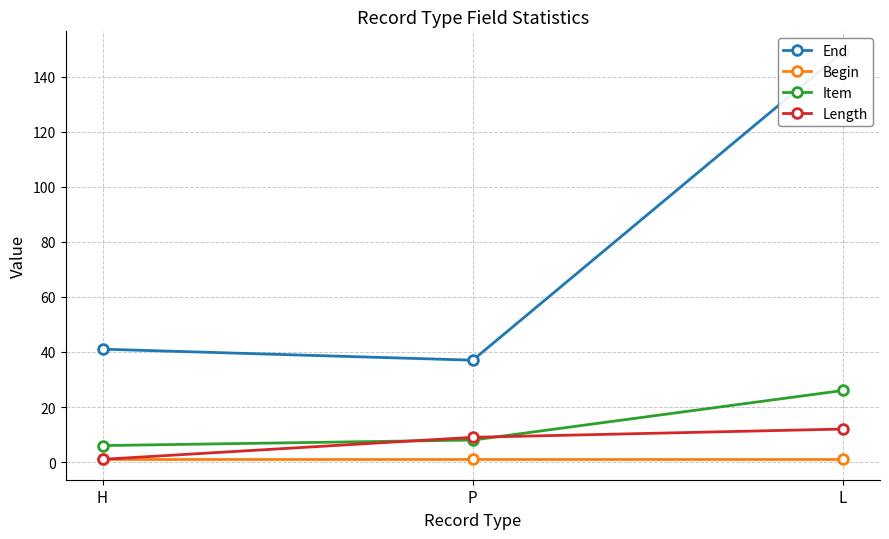

At which category is the sum across all series the highest?

L